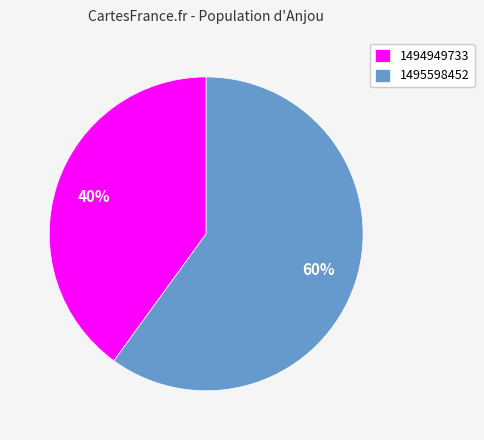

What is the largest slice in the pie chart?

1495598452